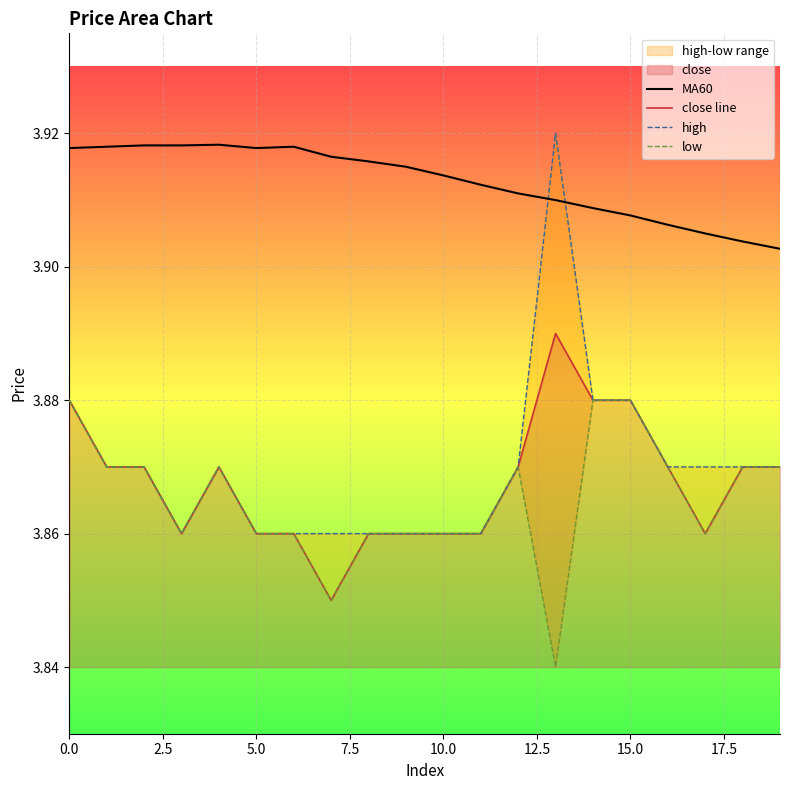

Reading left to right, transcribe all the data shown in this chart.

MA60: 3.9	3.9	3.9	3.9	3.9	3.9	3.9	3.9	3.9	3.9	3.9	3.9	3.9	3.9	3.9	3.9	3.9	3.9	3.9	3.9
close line: 3.9	3.9	3.9	3.9	3.9	3.9	3.9	3.9	3.9	3.9	3.9	3.9	3.9	3.9	3.9	3.9	3.9	3.9	3.9	3.9
high: 3.9	3.9	3.9	3.9	3.9	3.9	3.9	3.9	3.9	3.9	3.9	3.9	3.9	3.9	3.9	3.9	3.9	3.9	3.9	3.9
low: 3.9	3.9	3.9	3.9	3.9	3.9	3.9	3.9	3.9	3.9	3.9	3.9	3.9	3.8	3.9	3.9	3.9	3.9	3.9	3.9